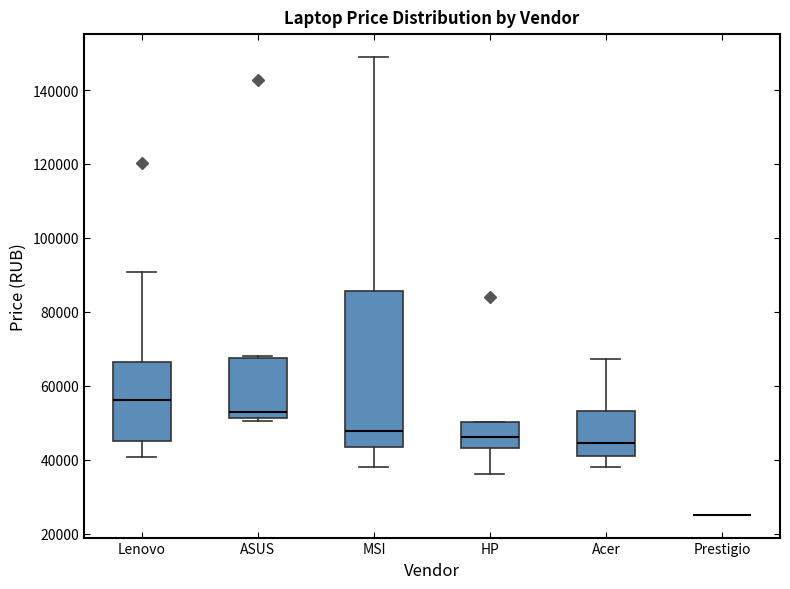

Where does the median line of the box for HP sit on the y-axis? The values are not printed on the chart, so give them approximately, as read against the axis.

46000